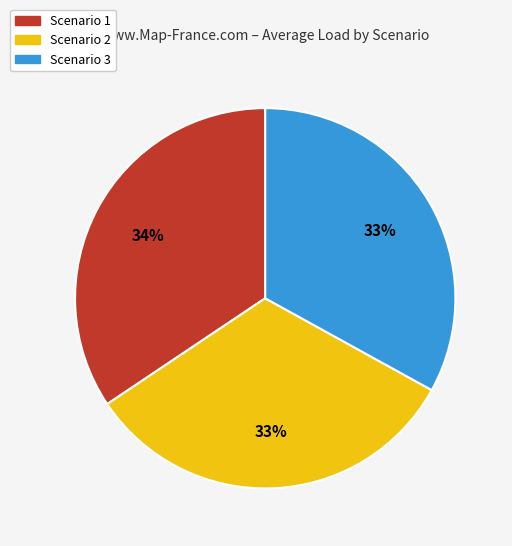

Which slice is the largest?

Scenario 1